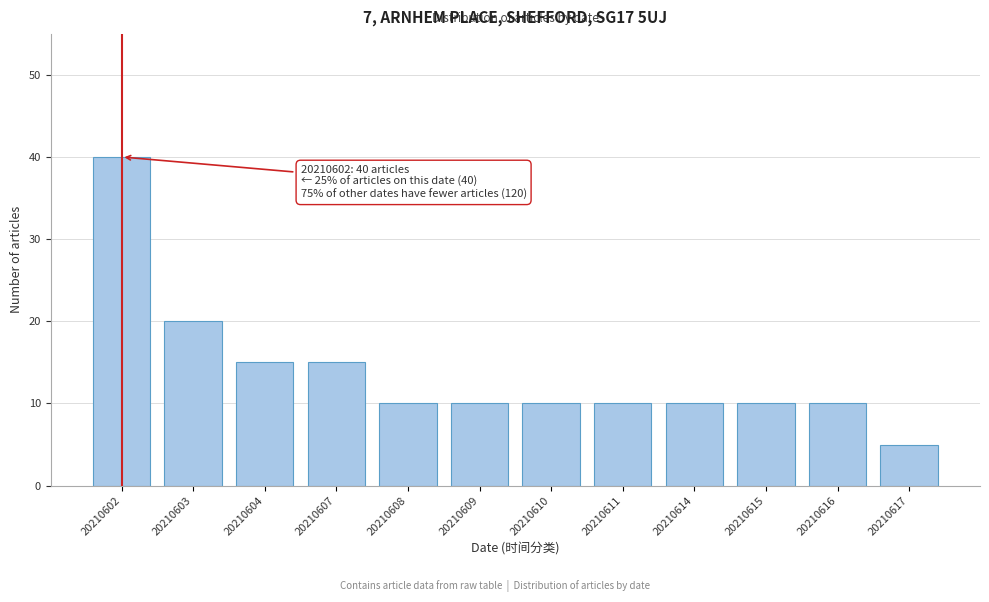

Reading left to right, list all the values displayed in this chart.

40	20	15	15	10	10	10	10	10	10	10	5